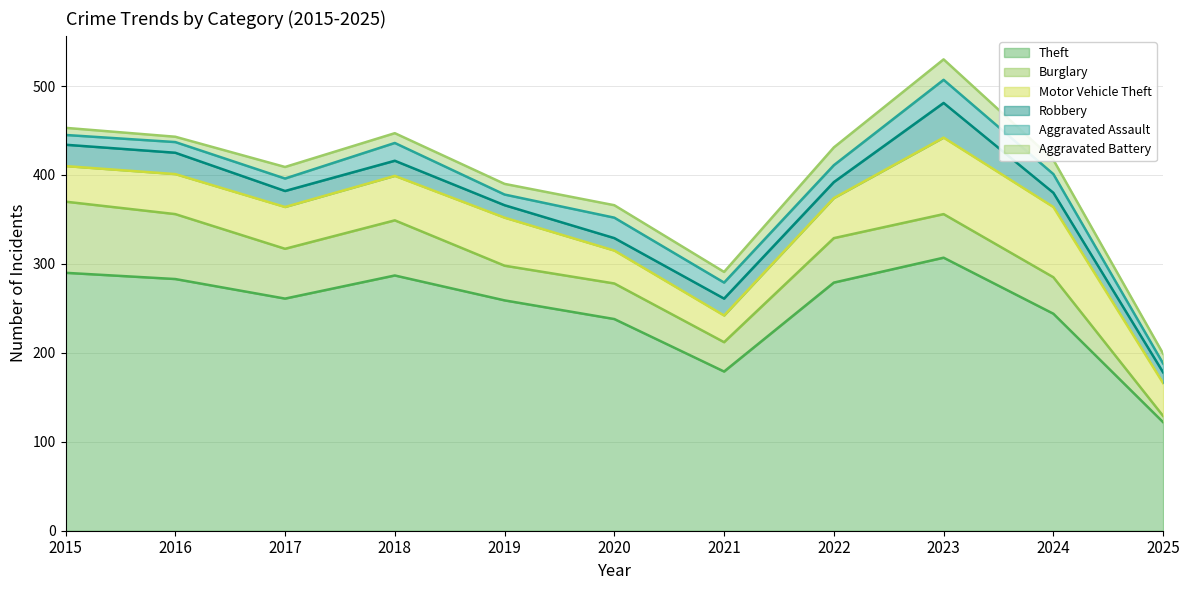

At how many categories does at least one series exceed 263?

5